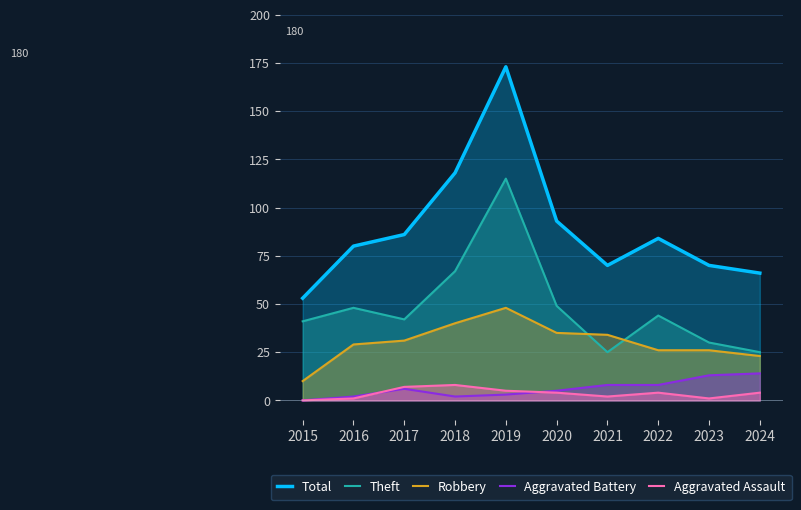

What is the value of the Robbery point at the 4th from the left?

40